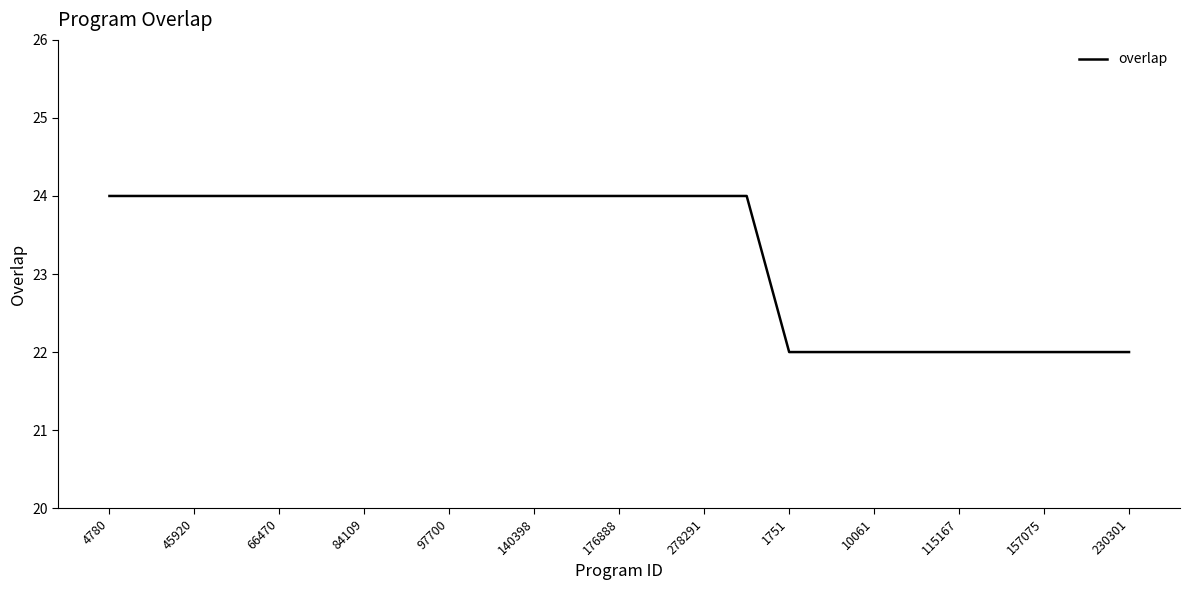

What is the minimum value shown in the chart?

22